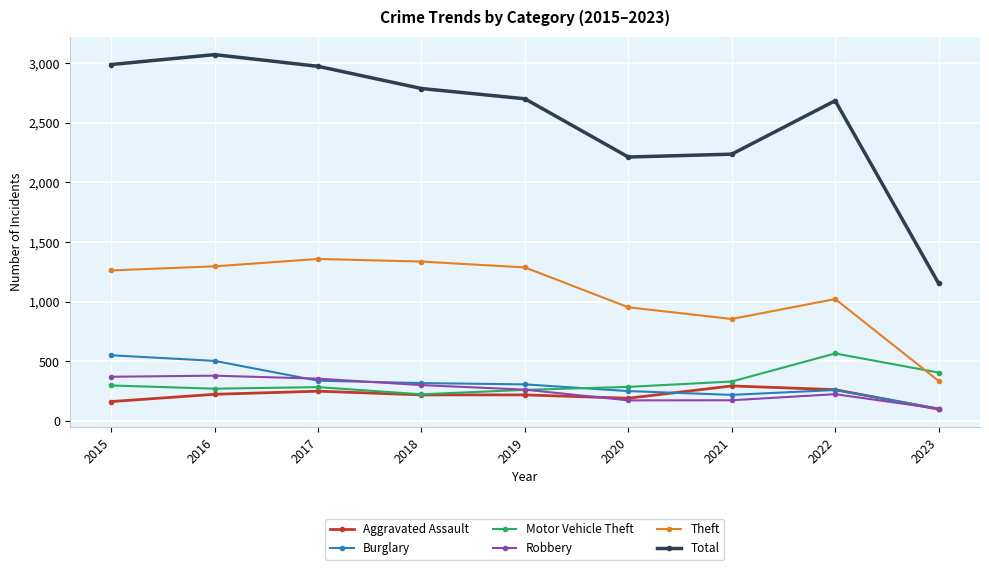

Which series changed the most between 2019 and 2023?

Total